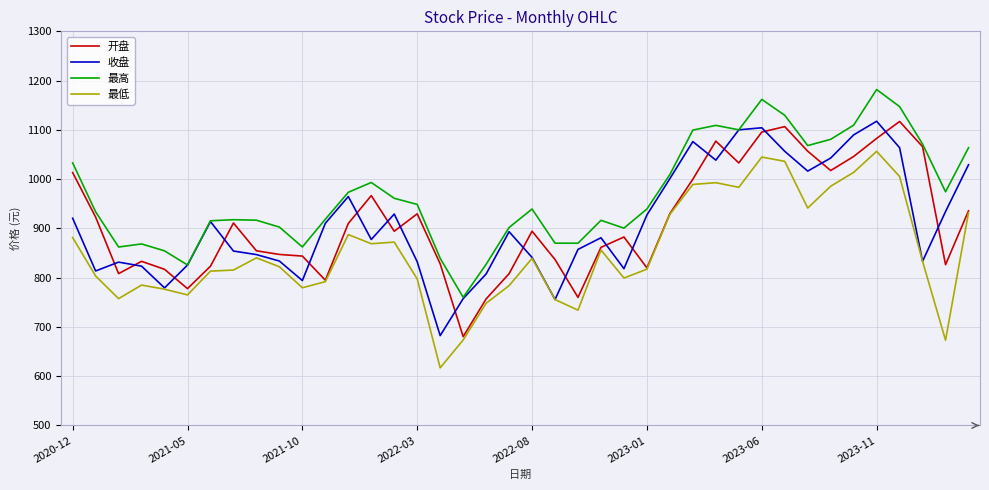

True or false: 最低 and 最高 intersect in this chart.

False